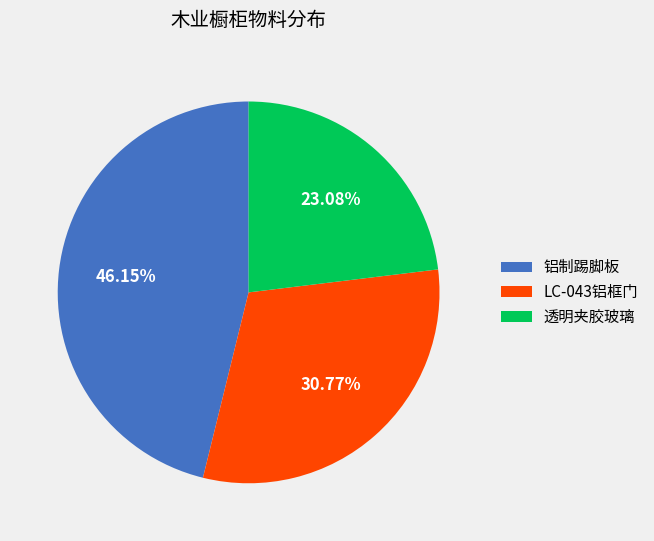

Which category has the smallest portion of the pie?

透明夹胶玻璃